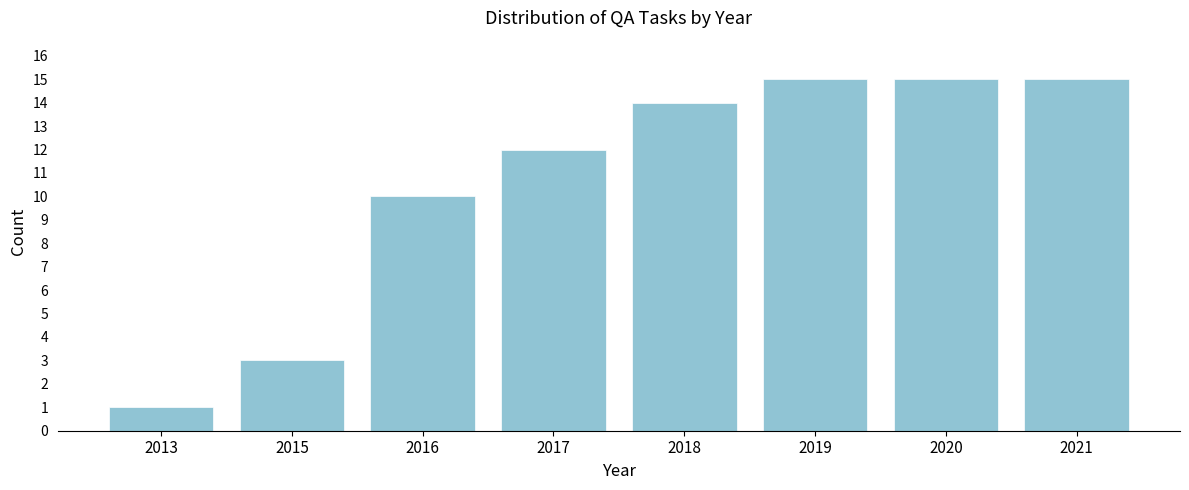

Reading left to right, extract all data points from this chart.

1	3	10	12	14	15	15	15